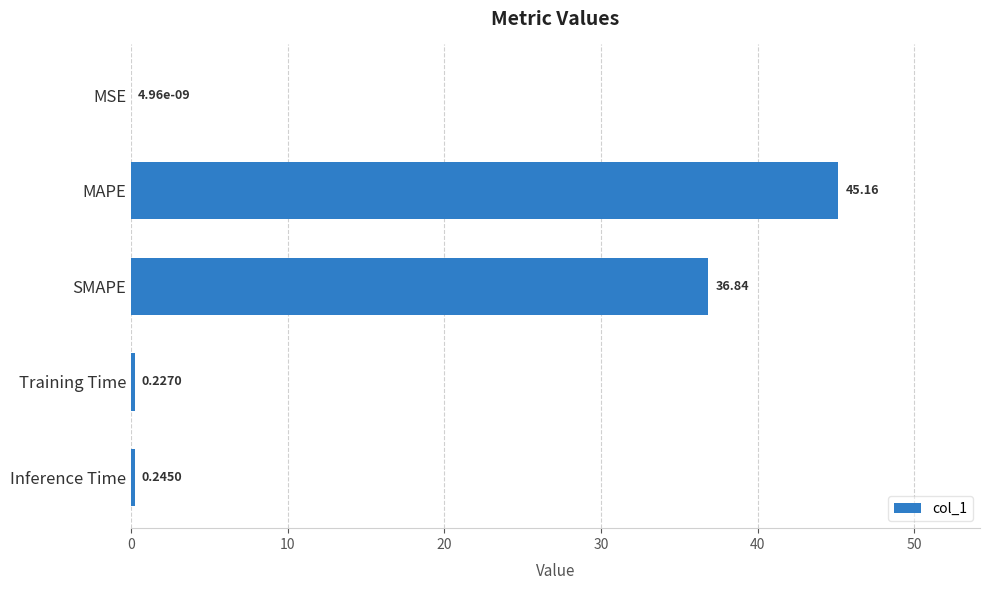

Where is the data nearest to the value 22?

SMAPE